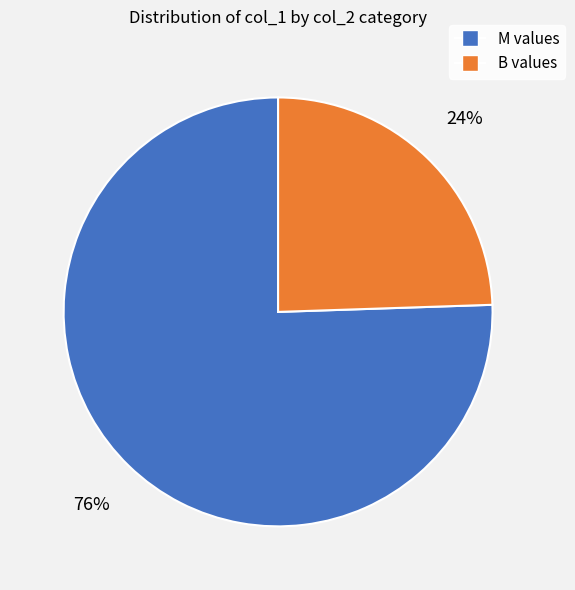

The M values slice represents 82% of the pie. True or false?

False